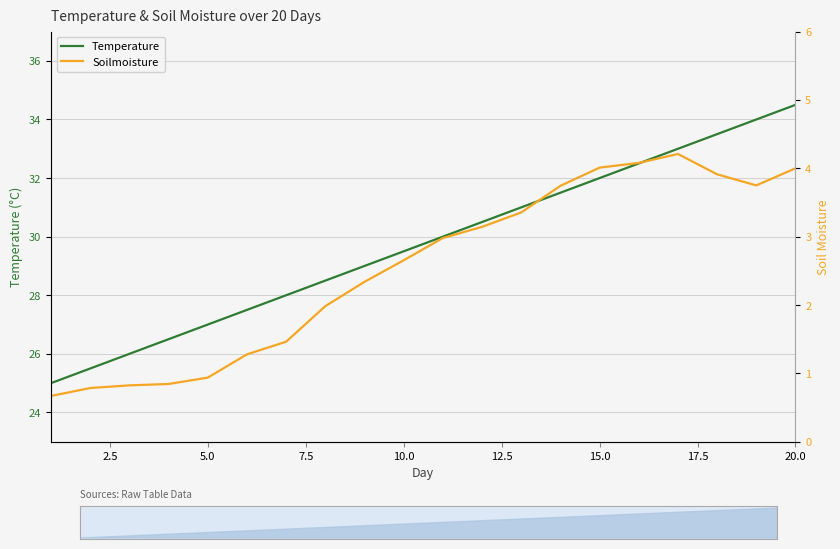

Reading left to right, what are all the values shown in this chart?

Temperature: 25.0	25.5	26.0	26.5	27.0	27.5	28.0	28.5	29.0	29.5	30.0	30.5	31.0	31.5	32.0	32.5	33.0	33.5	34.0	34.5
Soilmoisture: 0.7	0.8	0.8	0.8	0.9	1.3	1.5	2.0	2.3	2.7	3.0	3.1	3.4	3.7	4.0	4.1	4.2	3.9	3.8	4.0